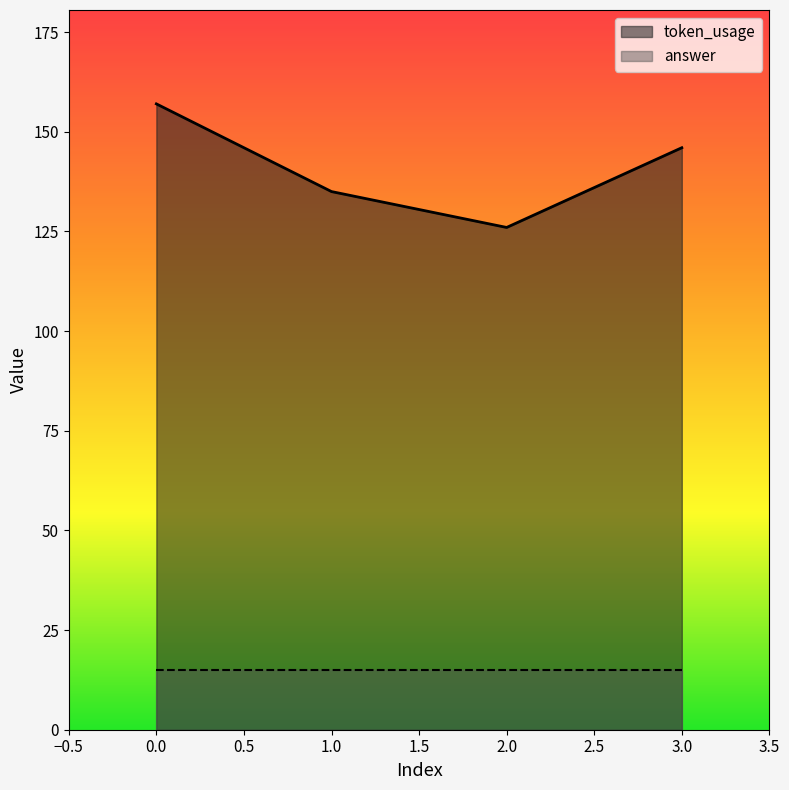

How many values exceed 146?

1